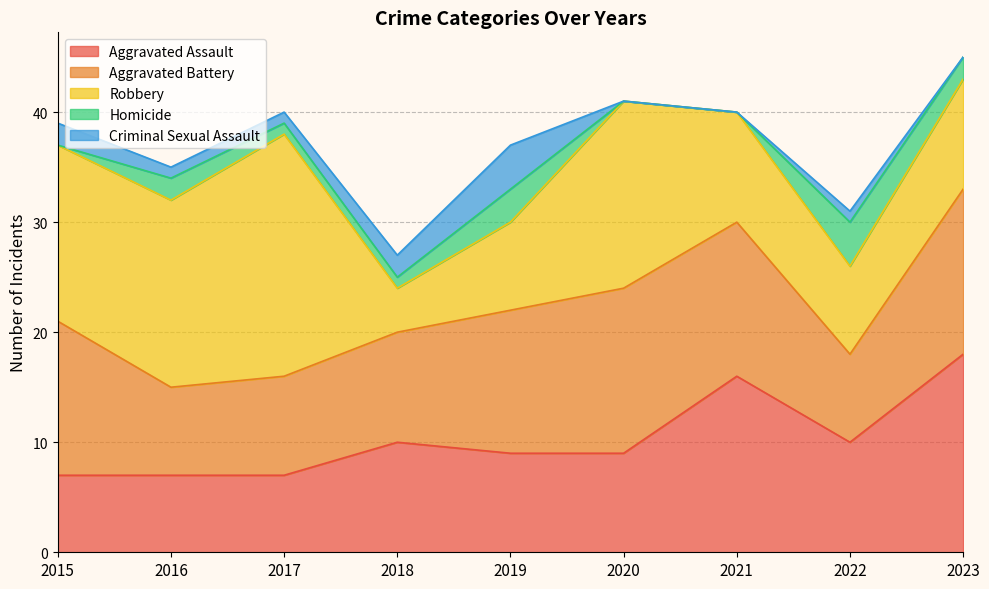

At which label does Aggravated Battery first exceed 13?

2015